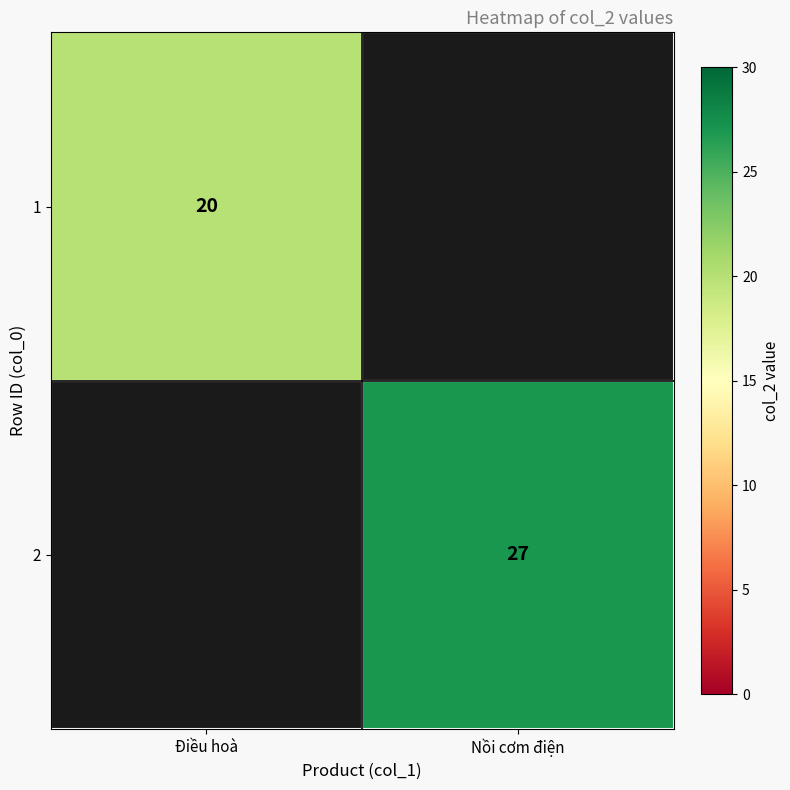

Count the number of categories in the chart.

2